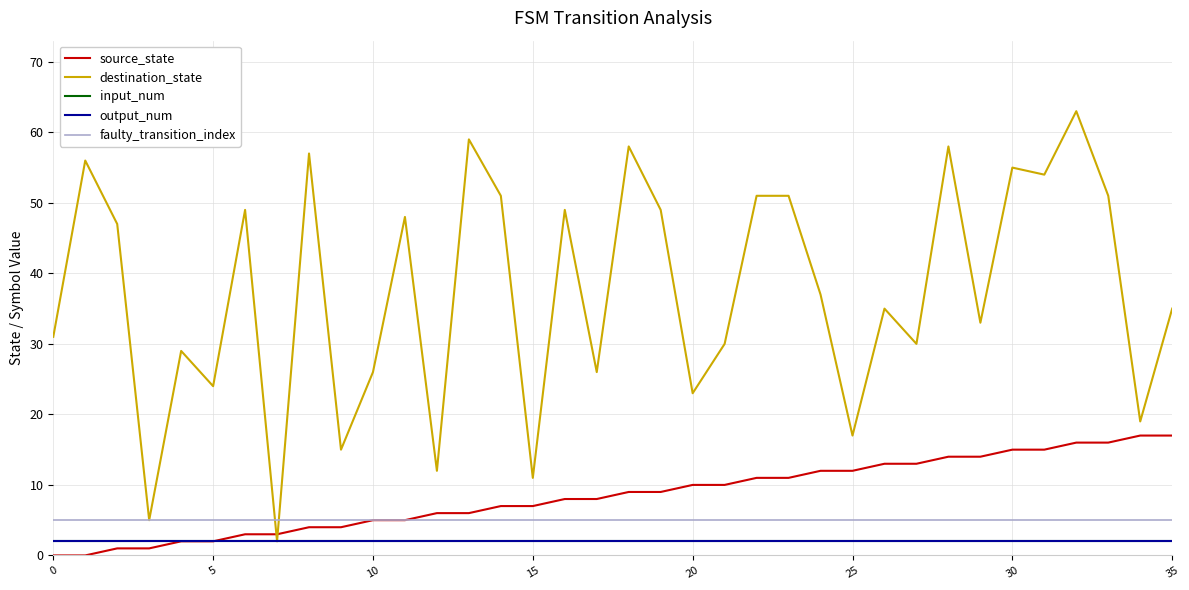

Does the chart have visible grid lines?

Yes